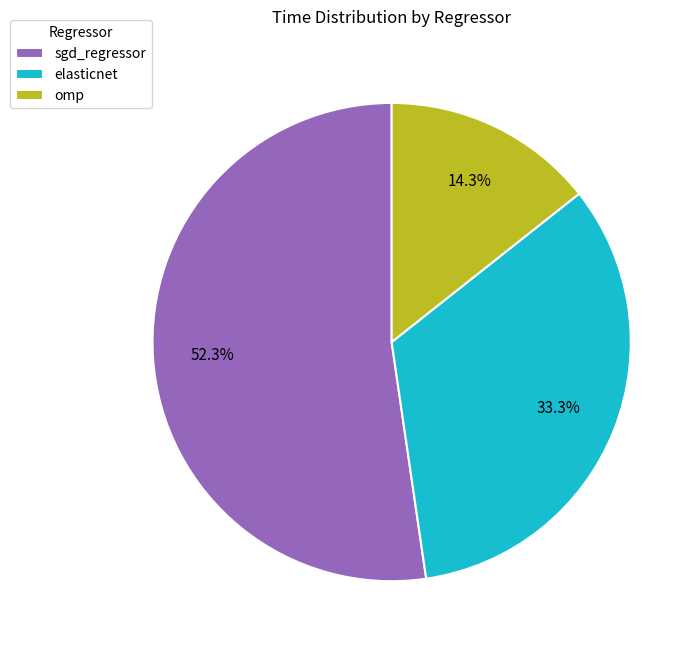

Which slice is the smallest?

omp